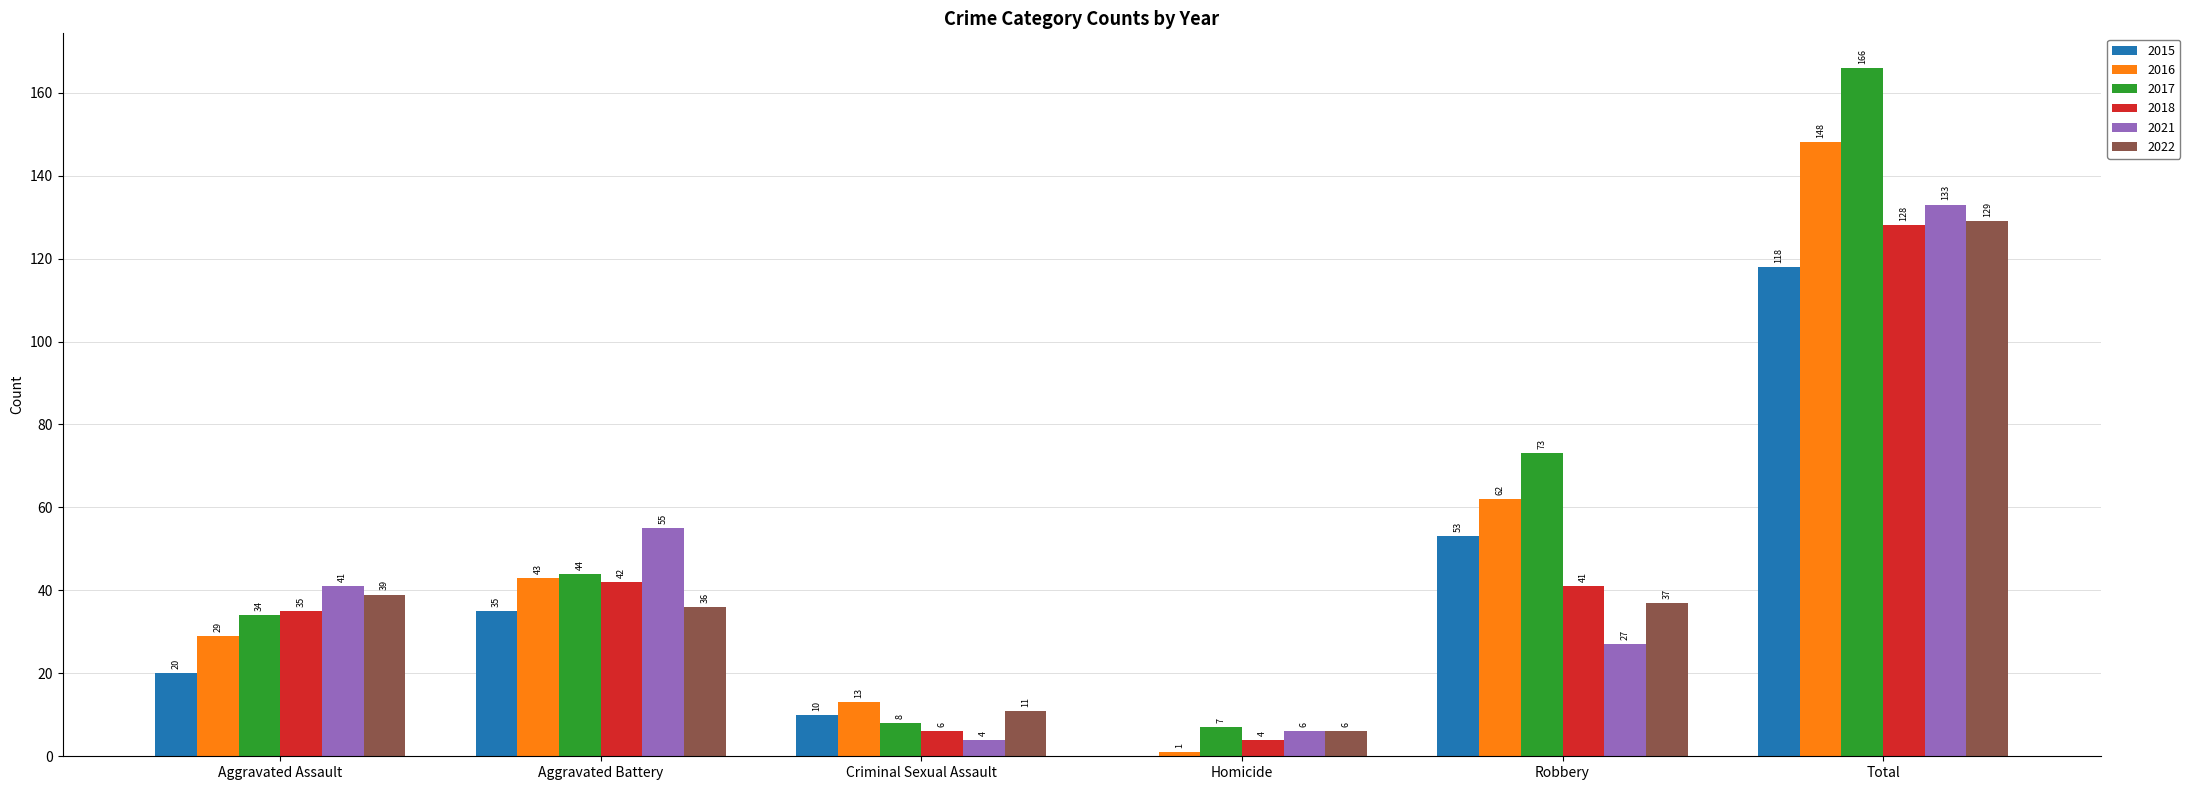

Are the bars grouped side by side (vs. stacked)?

Yes